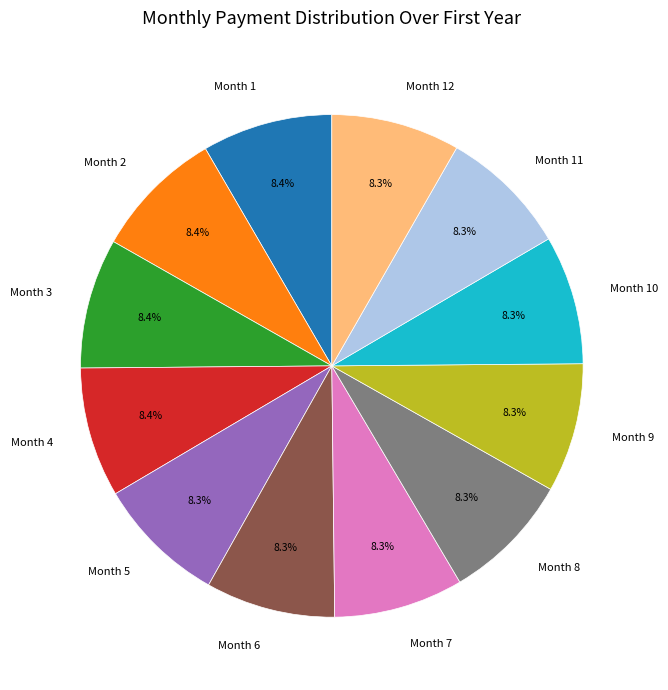

How many slices are in this pie chart?

12